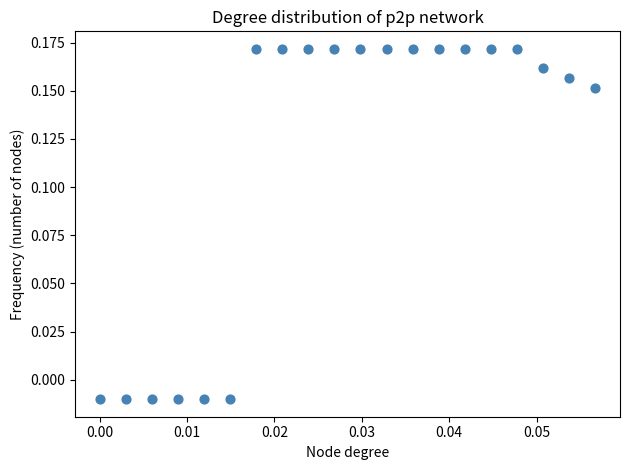

How many data points are displayed?

20